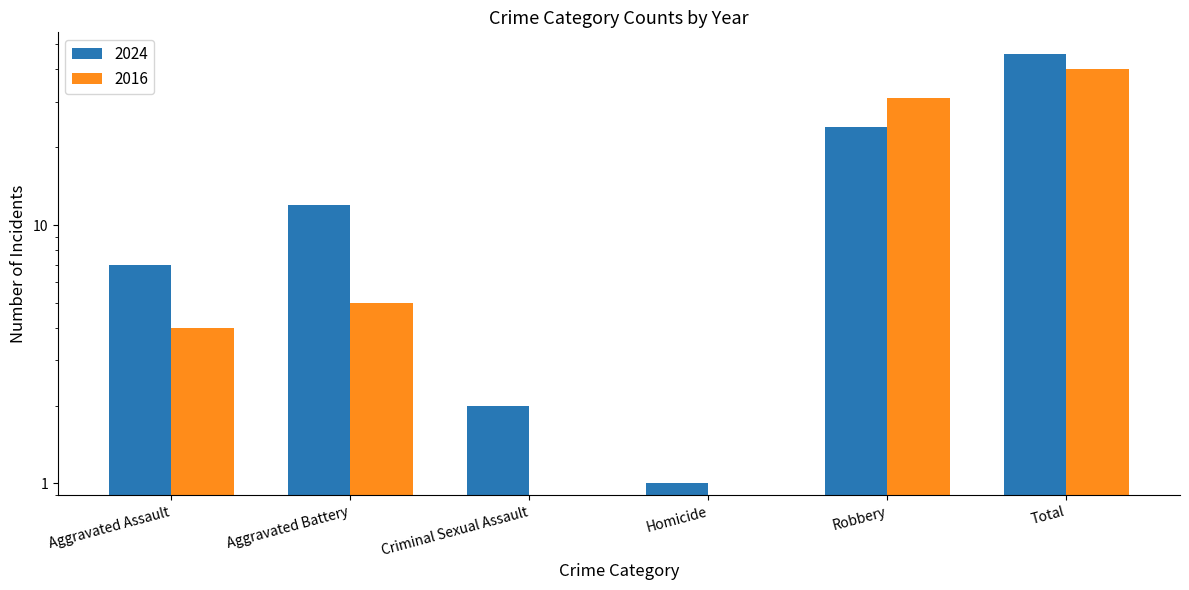

Count the number of categories in the chart.

6